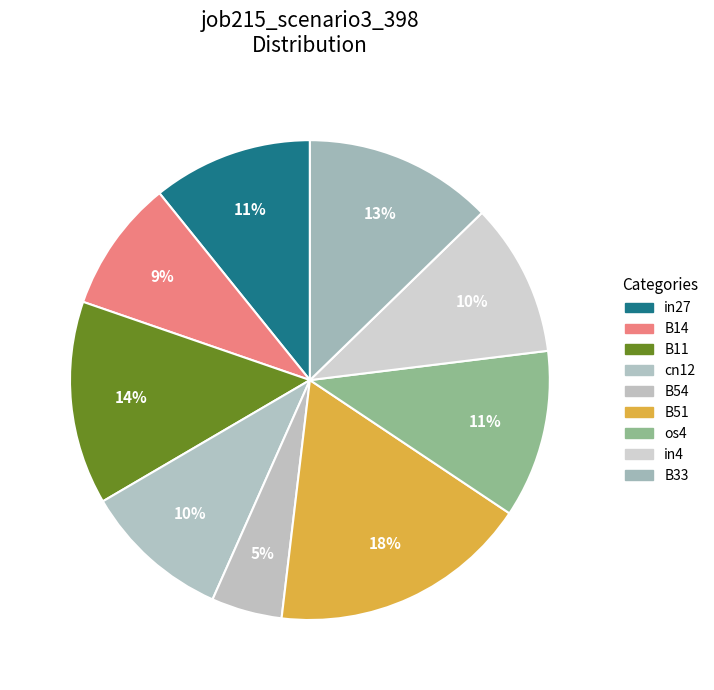

What percentage is the B14 slice, to the nearest percent?

9%